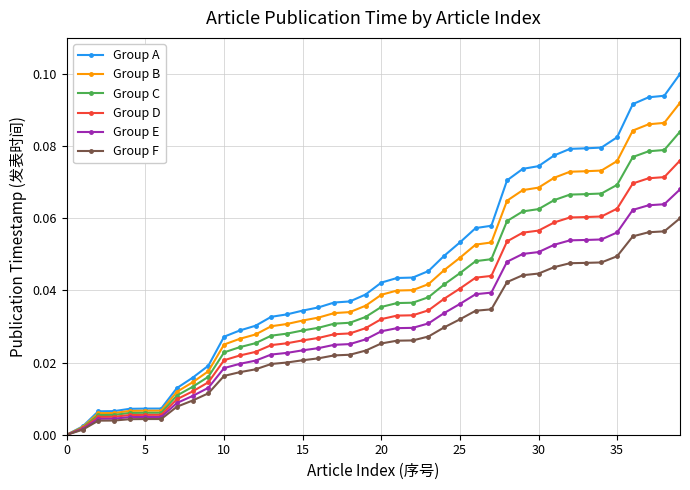

List the series in order of their overall mean, lowest first.

Group F, Group E, Group D, Group C, Group B, Group A